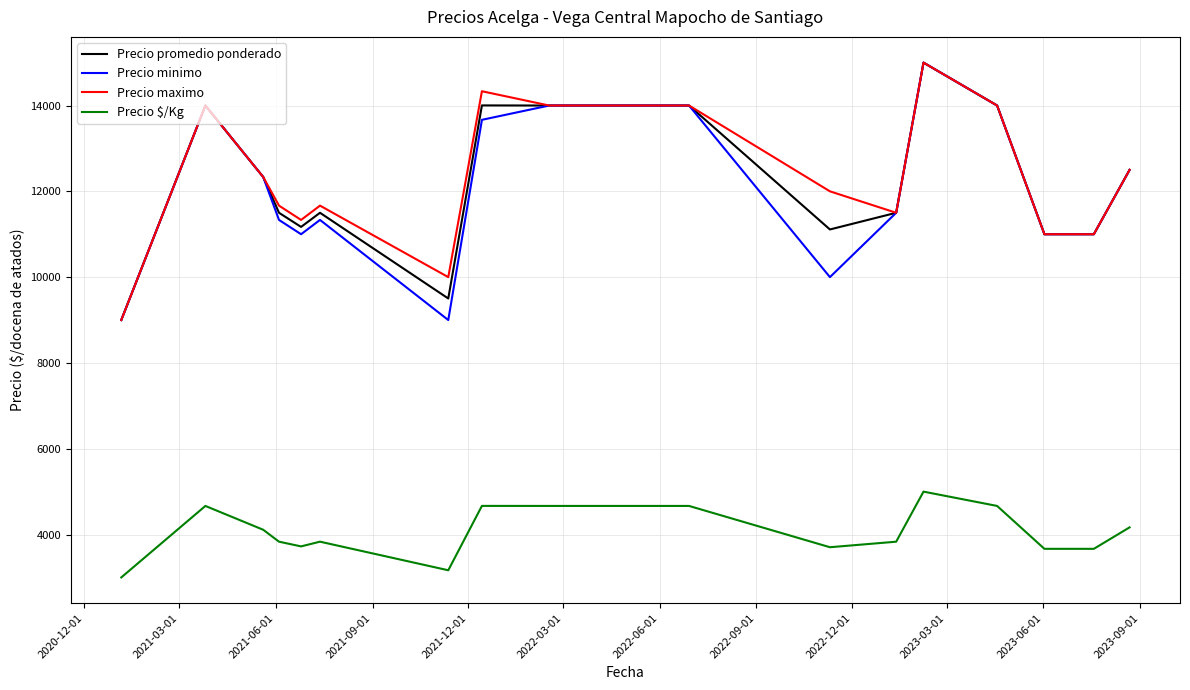

What is the difference between the maximum and minimum values in the Precio maximo series?

6000.0